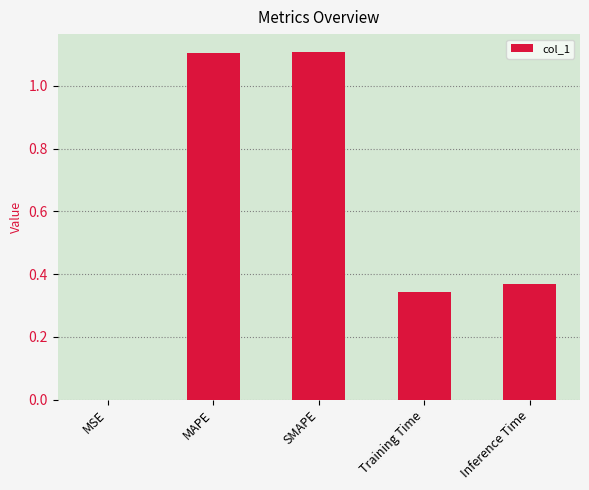

Between MAPE and MSE, which is larger?

MAPE